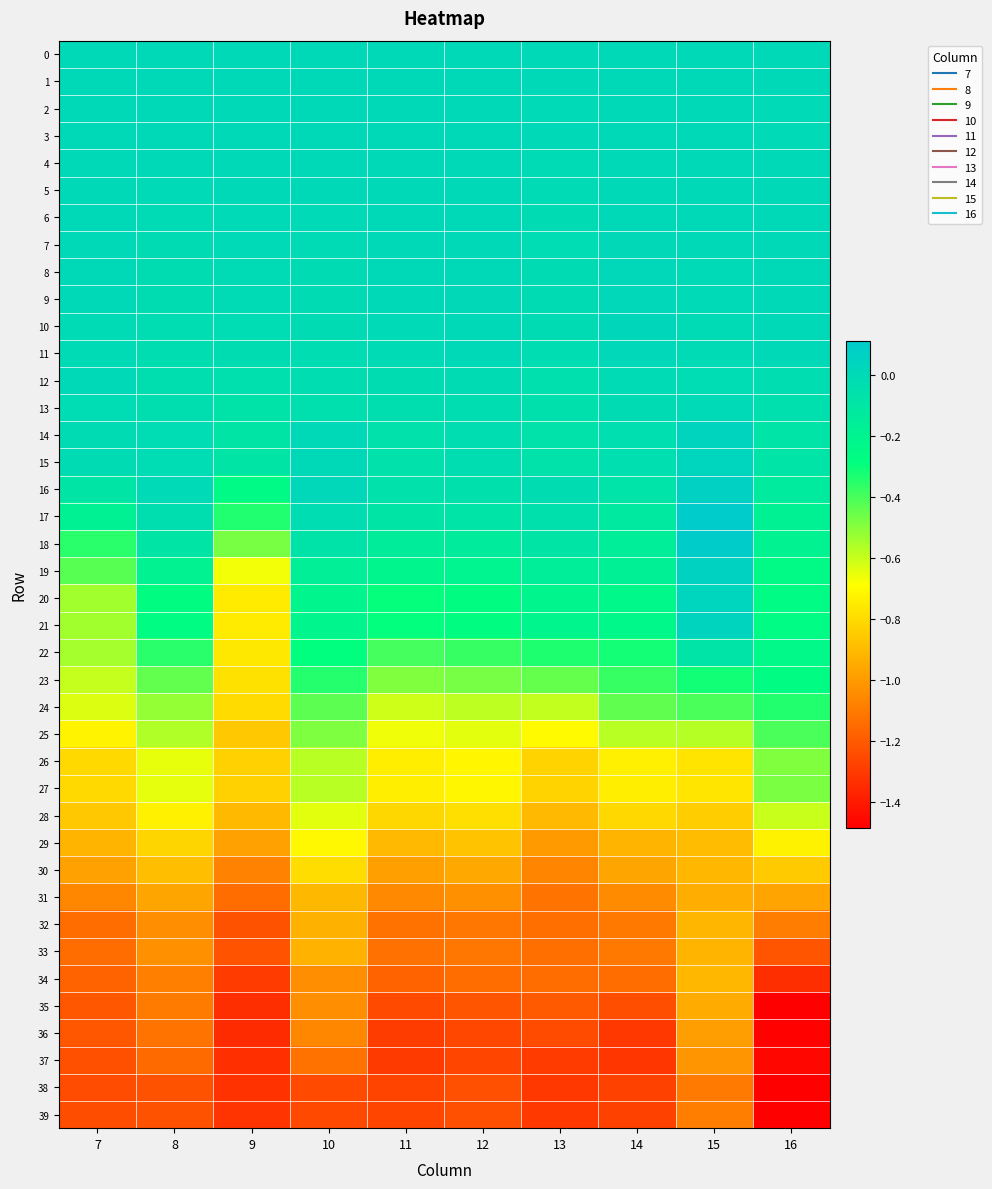

List the series in order of their peak value, highest first.

17, 18, 16, 19, 14, 21, 15, 20, 10, 11, 9, 8, 7, 6, 5, 3, 4, 1, 2, 0, 12, 13, 22, 23, 24, 25, 27, 26, 28, 29, 30, 31, 34, 32, 33, 35, 36, 37, 39, 38